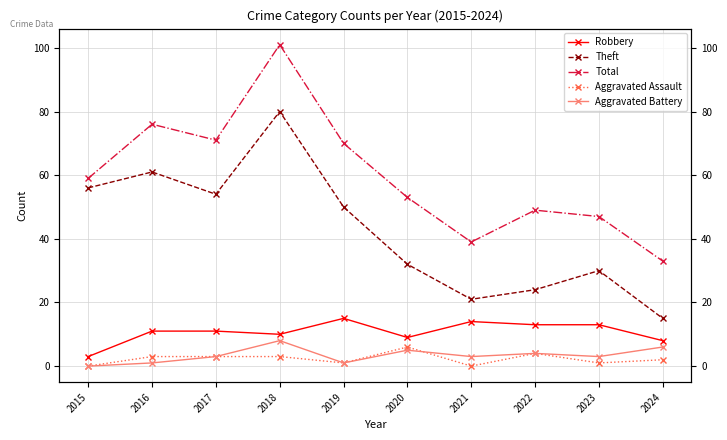

In Theft, how many points are lower than both neighbors (excluding endpoints)?

2